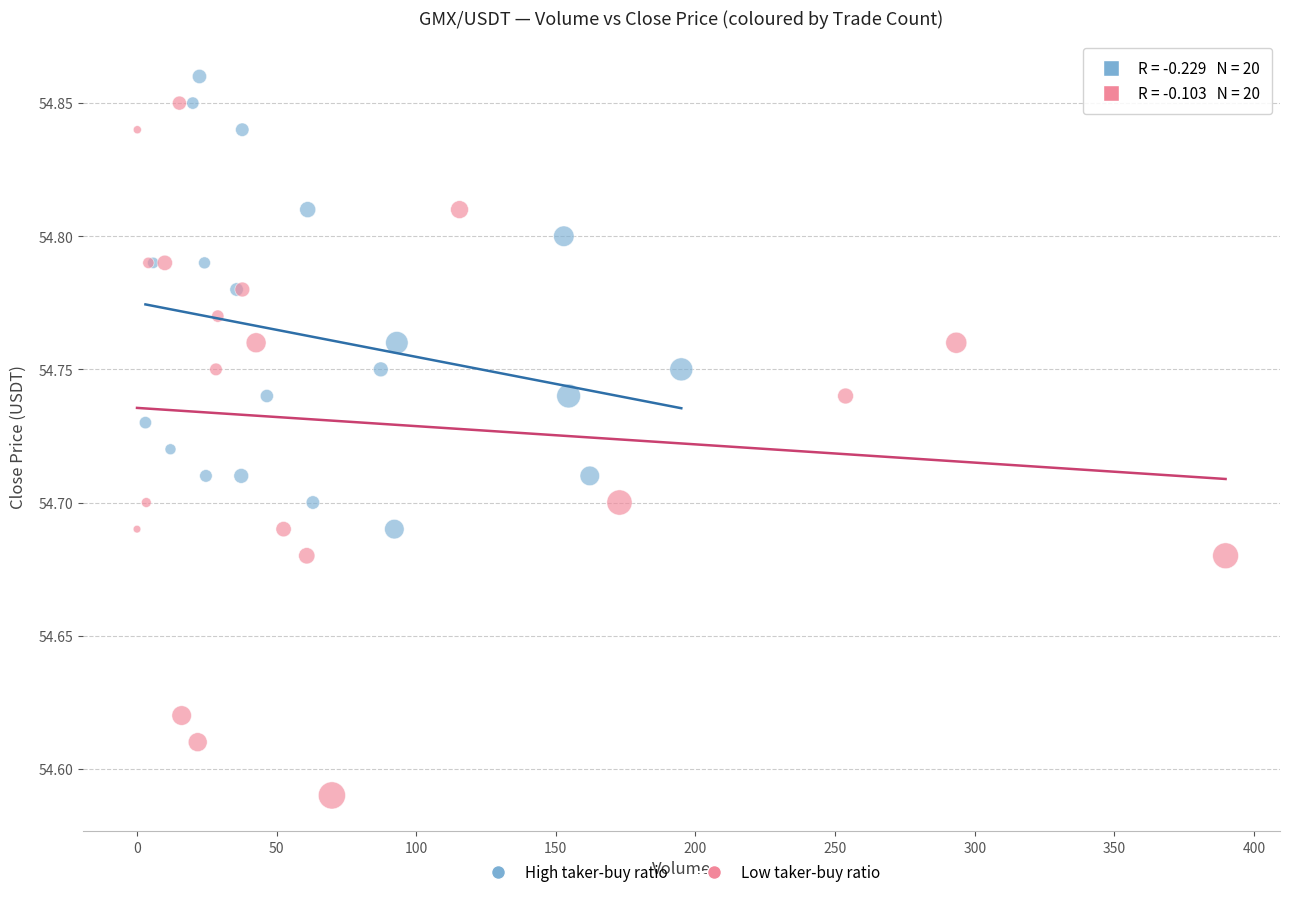

Which series contains the highest Y value?

High taker-buy ratio